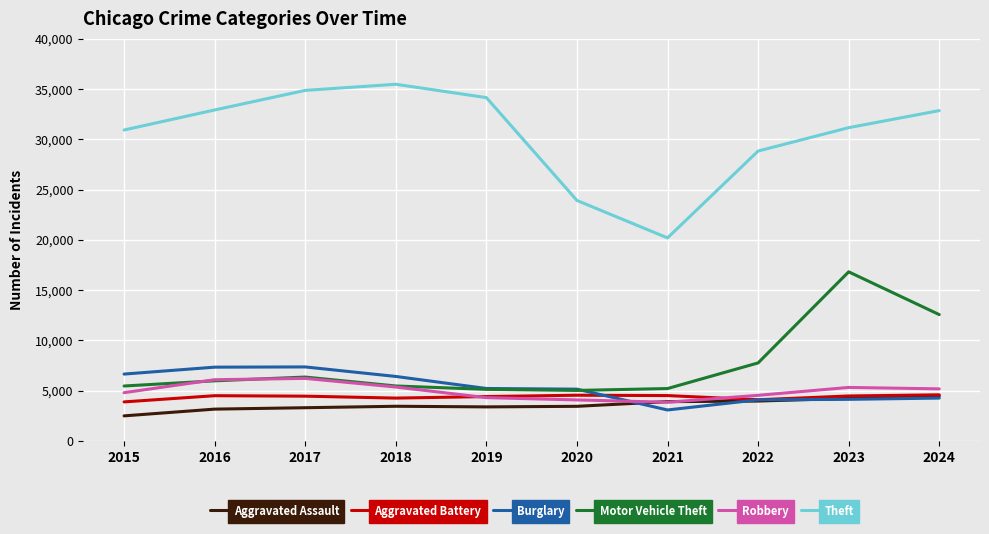

At which category does Motor Vehicle Theft reach its first local peak?

2017